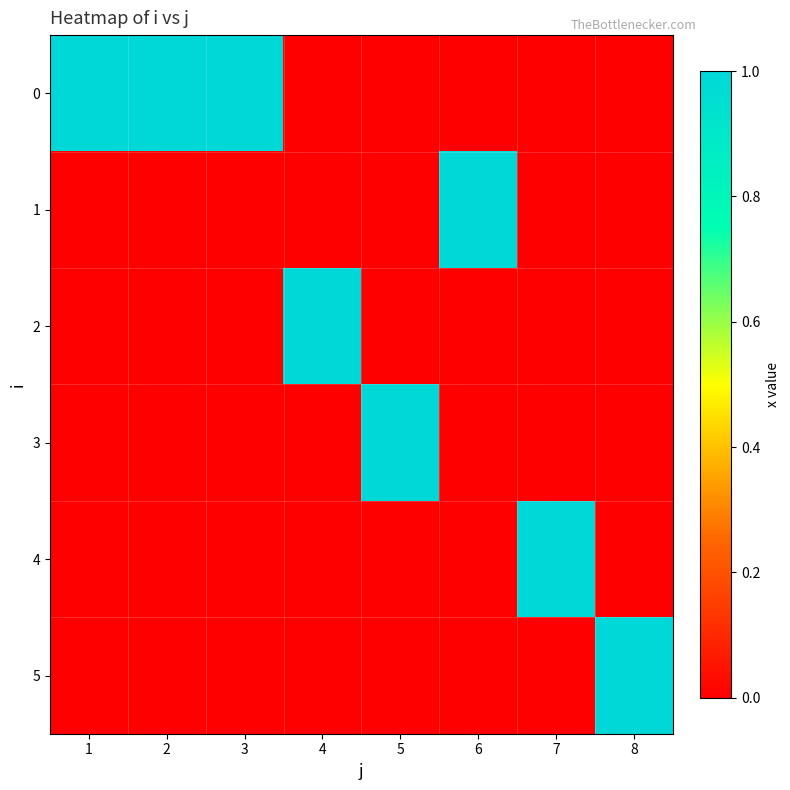

Reading left to right, extract all data points from this chart.

0: 1=1	2=1	3=1	4=0	5=0	6=0	7=0	8=0
1: 1=0	2=0	3=0	4=0	5=0	6=1	7=0	8=0
2: 1=0	2=0	3=0	4=1	5=0	6=0	7=0	8=0
3: 1=0	2=0	3=0	4=0	5=1	6=0	7=0	8=0
4: 1=0	2=0	3=0	4=0	5=0	6=0	7=1	8=0
5: 1=0	2=0	3=0	4=0	5=0	6=0	7=0	8=1